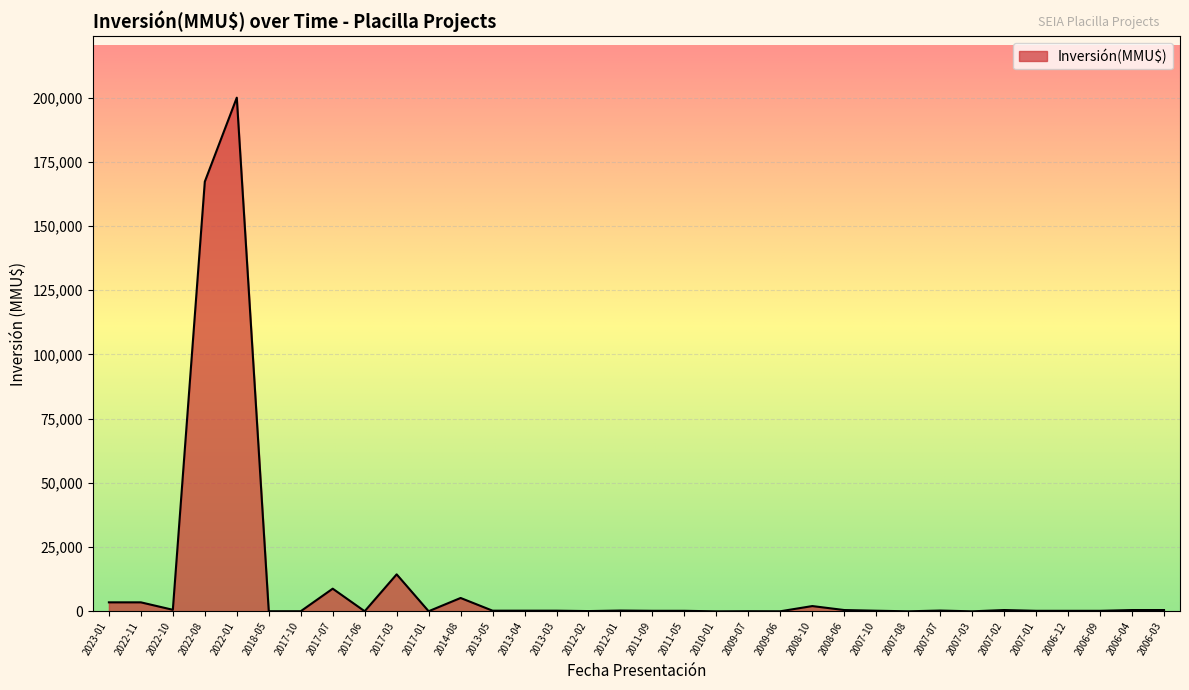

How many categories are shown in the chart?

34